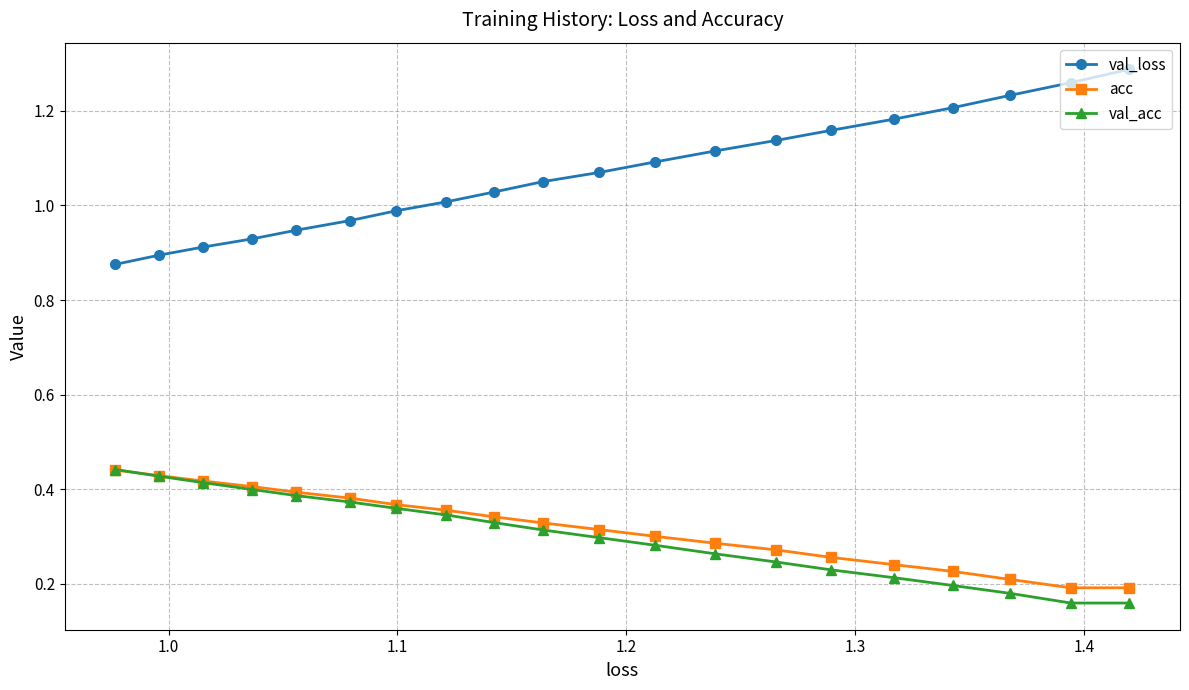

Which series has the largest range (max minus min)?

val_loss